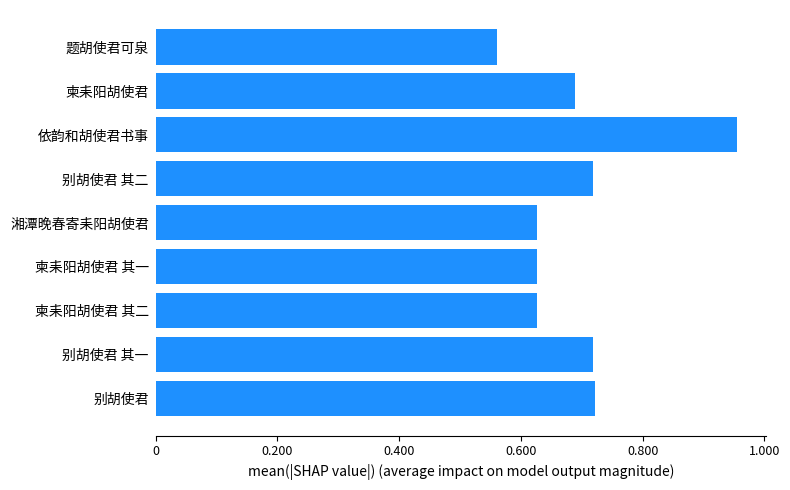

Approximately how many times larger is the value at 7 compared to 9?

1.2